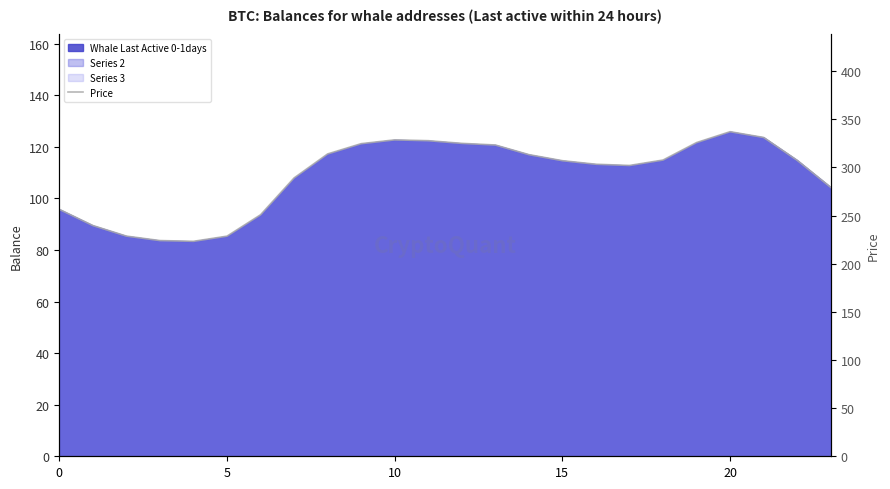

What is the value of the 22nd point from the left?

331.2